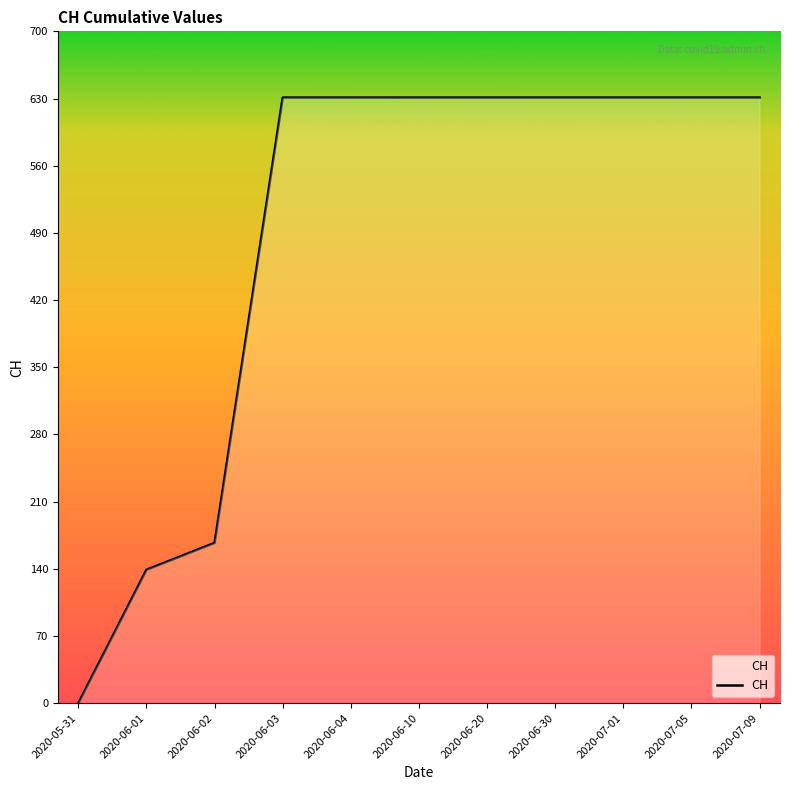

What is the change in value from 2020-05-31 to 2020-07-01?

+631